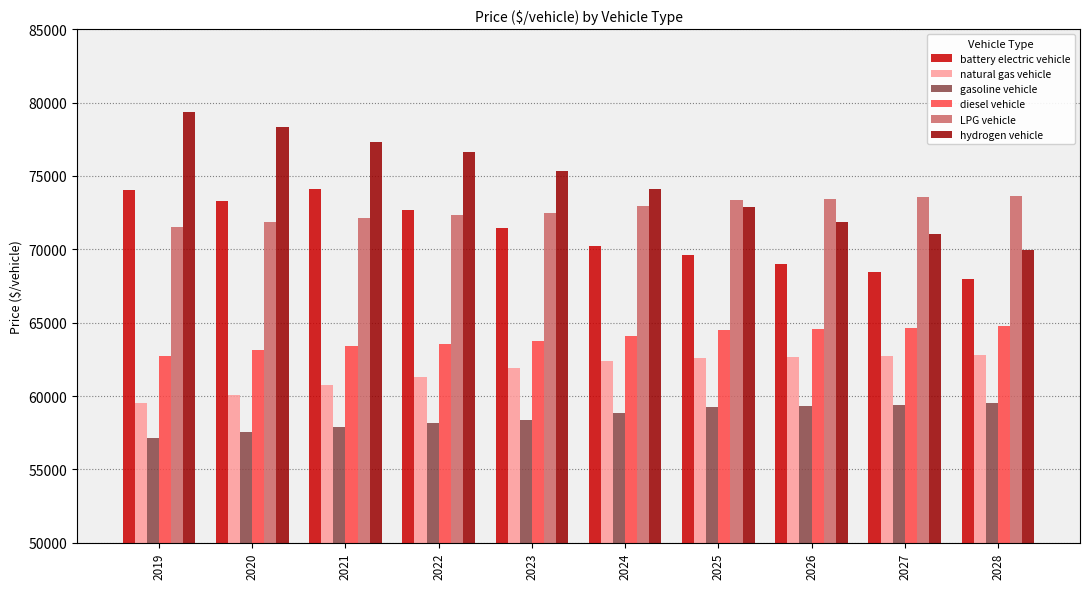

Which series has the largest range (max minus min)?

hydrogen vehicle